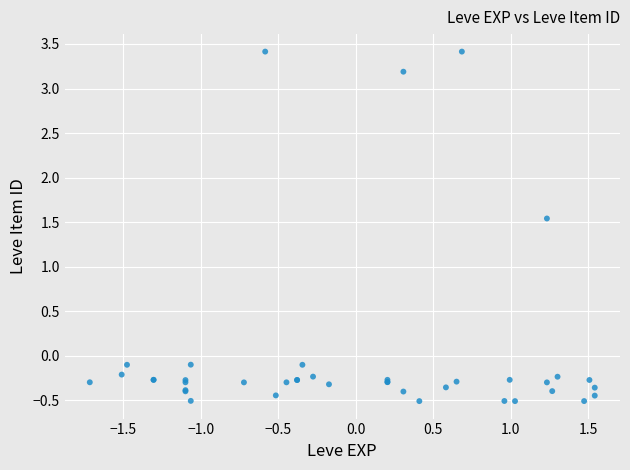

What Y value in the scatter plot is closest to 1?

1.5